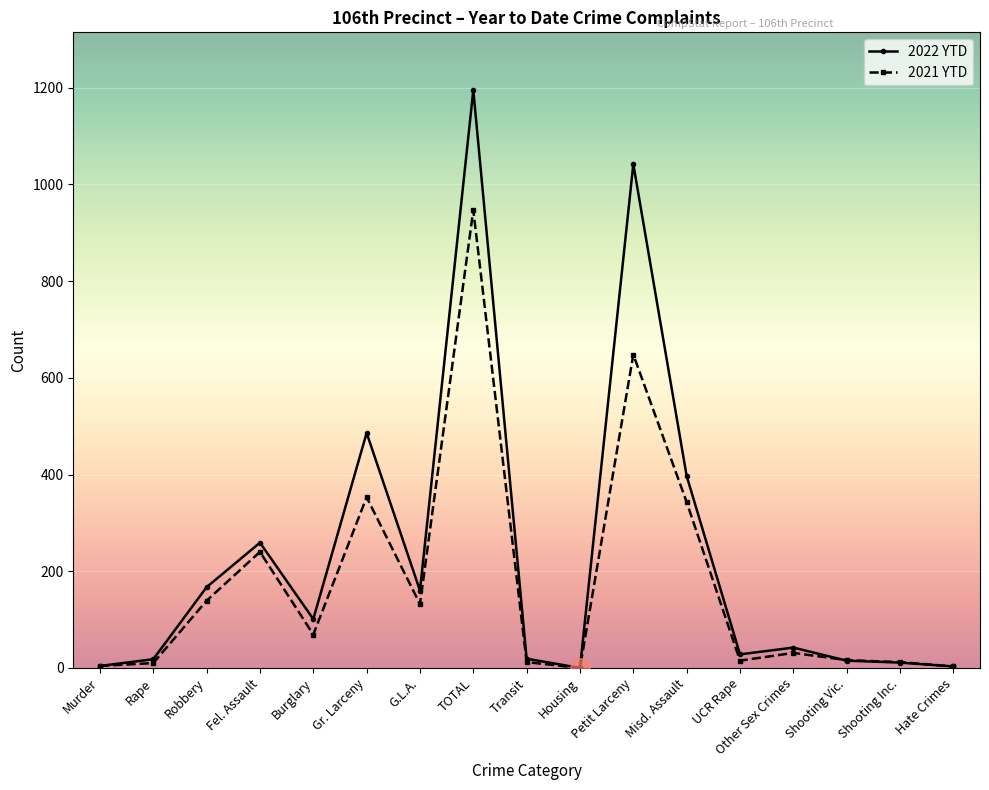

At which label does 2022 YTD reach its peak?

TOTAL